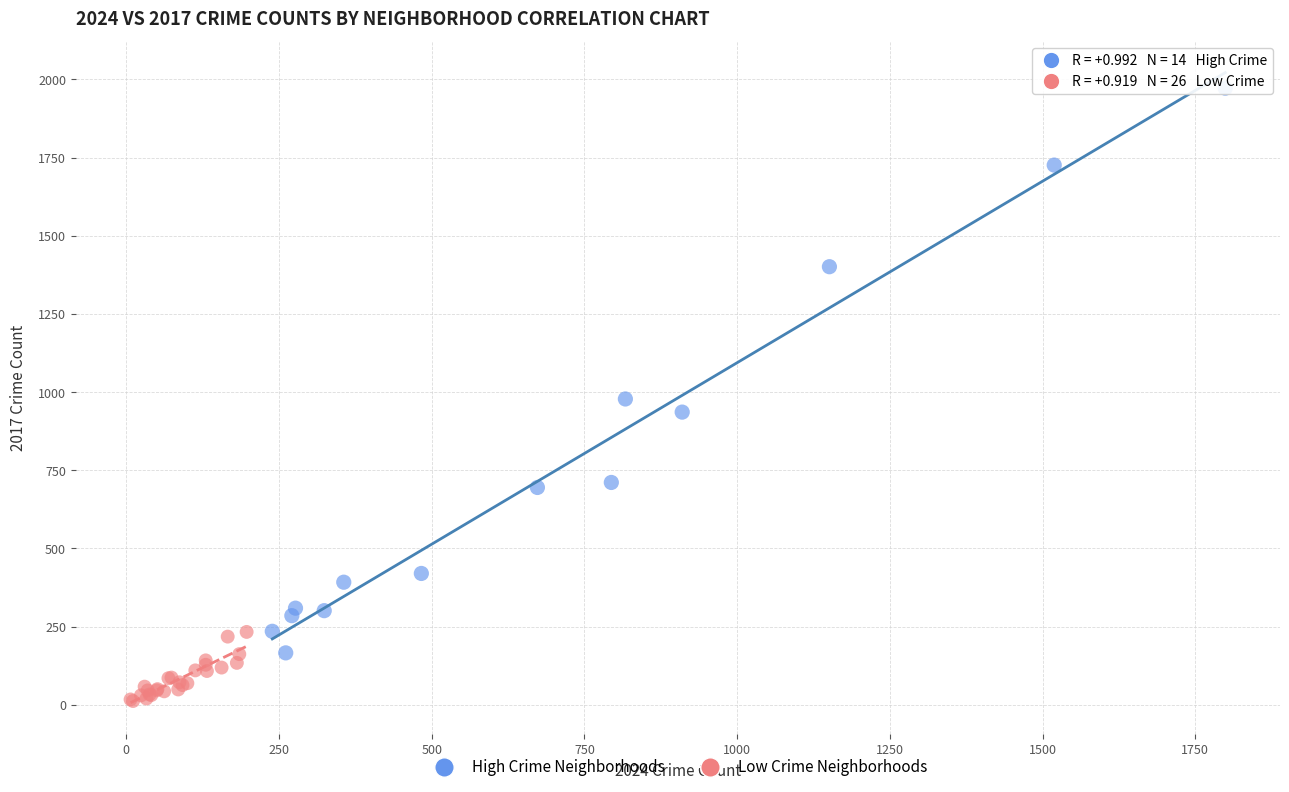

Which series has the widest spread of Y values?

High Crime Neighborhoods